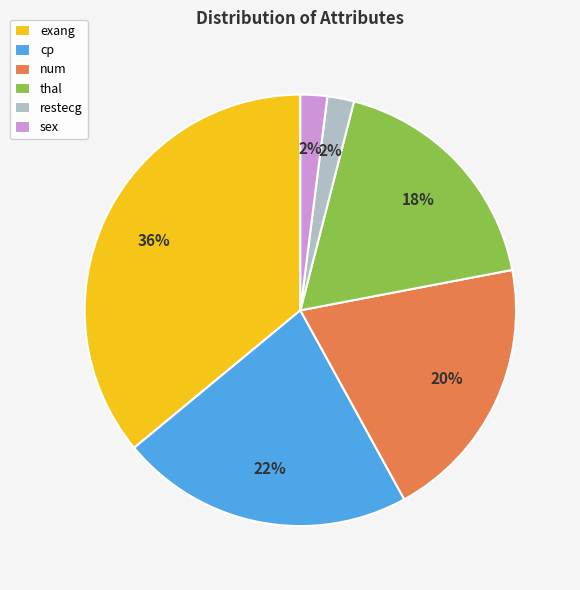

Is there a majority slice in this chart?

No